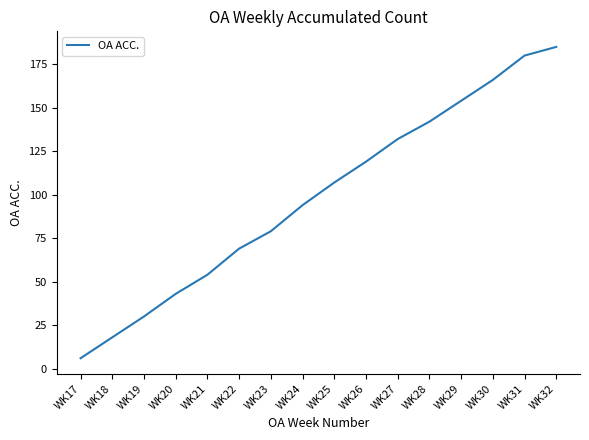

List the labels in order of value, largest first.

WK32, WK31, WK30, WK29, WK28, WK27, WK26, WK25, WK24, WK23, WK22, WK21, WK20, WK19, WK18, WK17